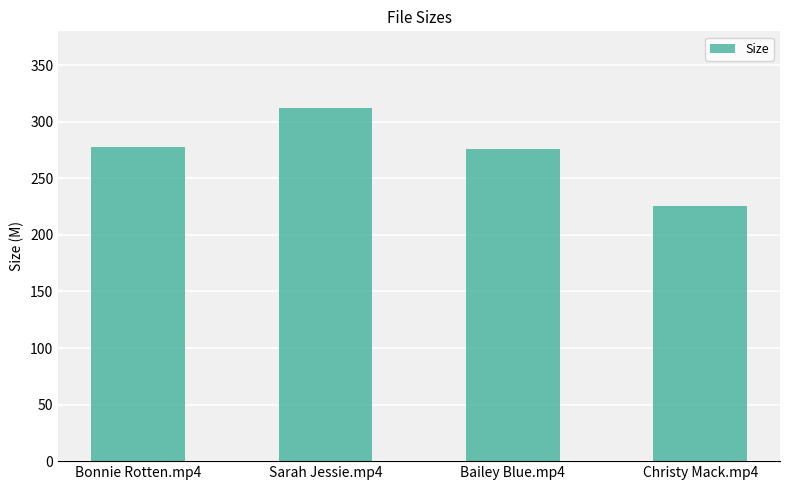

What is the difference between the values at Christy Mack.mp4 and Bailey Blue.mp4?

50.2